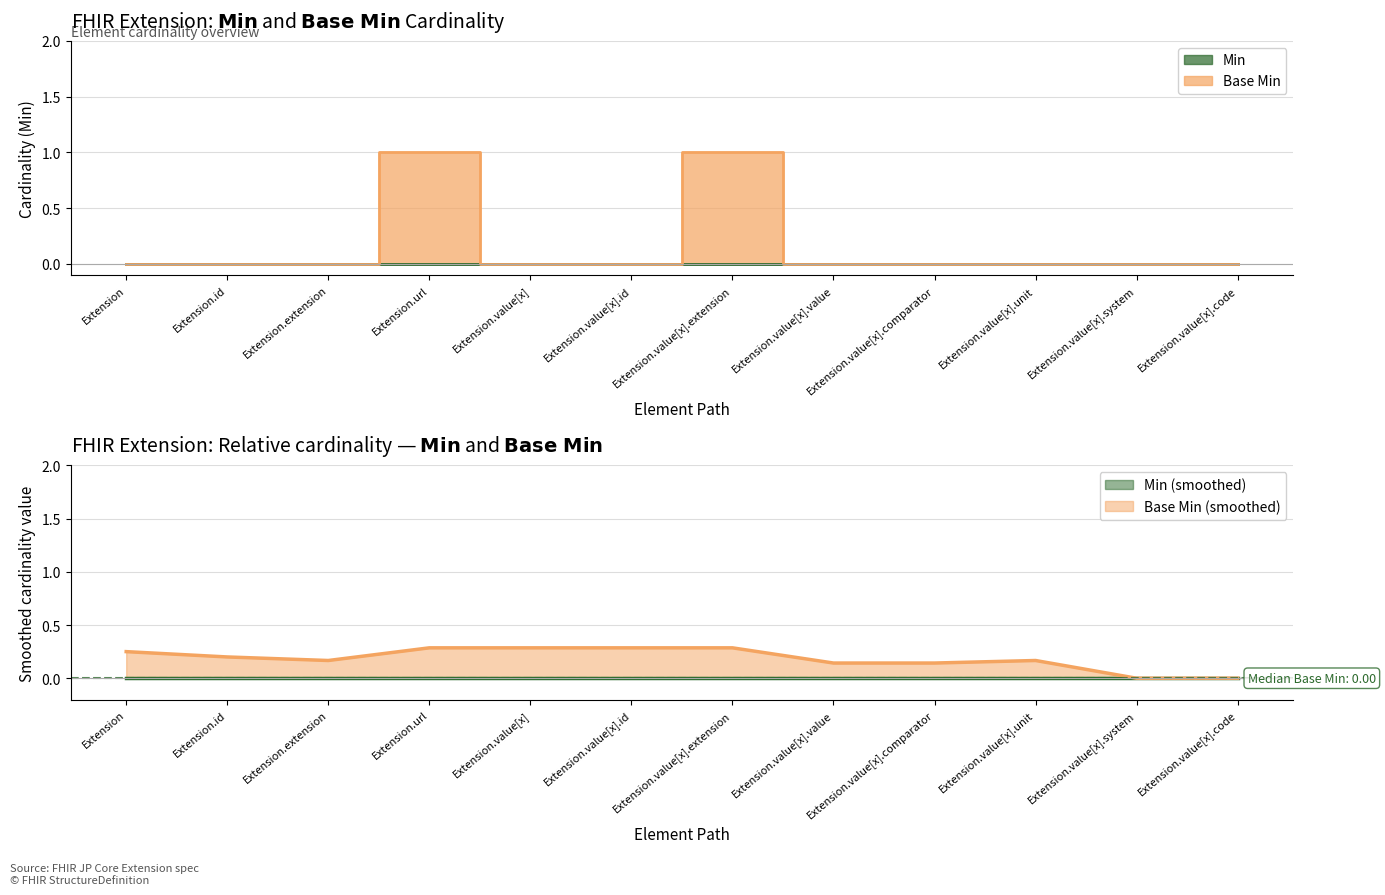

Where is the first local maximum?

Extension.url